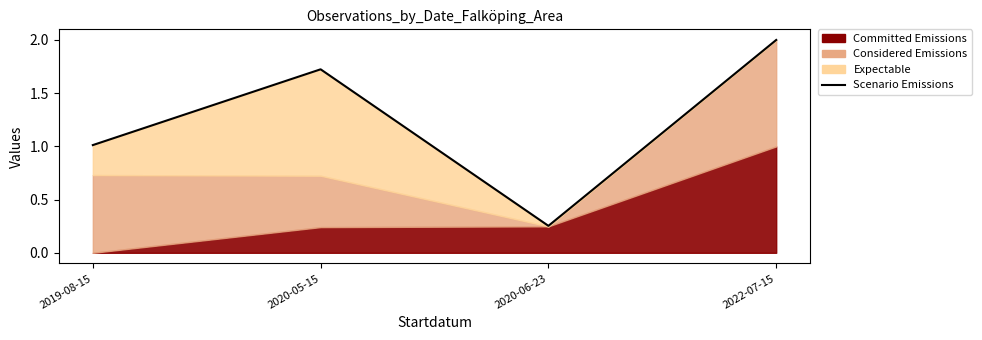

Between 2020-06-23 and 2022-07-15, which is larger?

2022-07-15